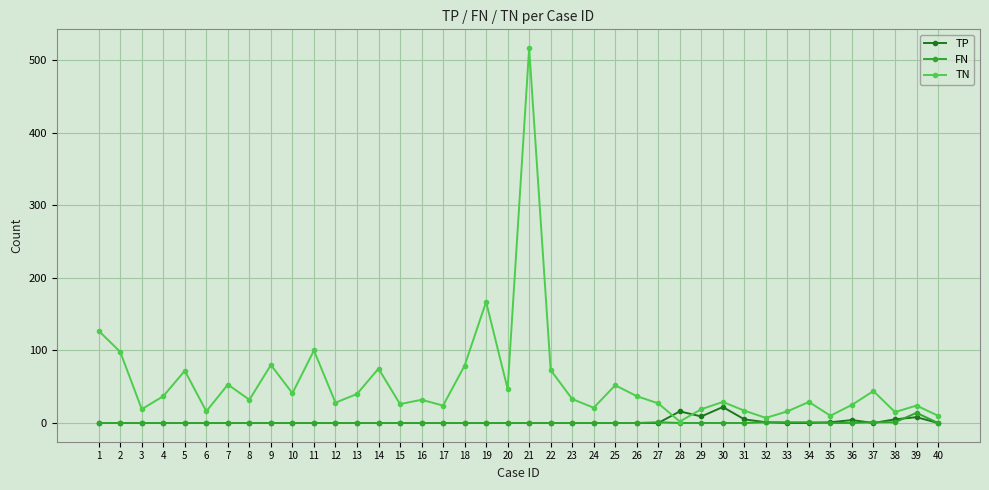

What is the maximum value for TN?

517